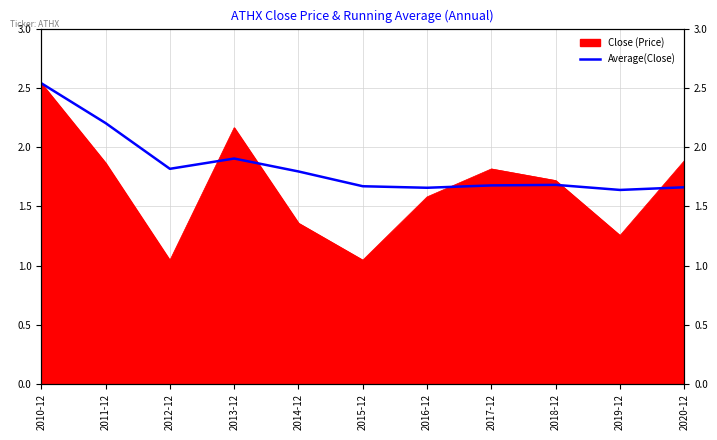

Is it true that the value at 2020-12 is 2.6?

False